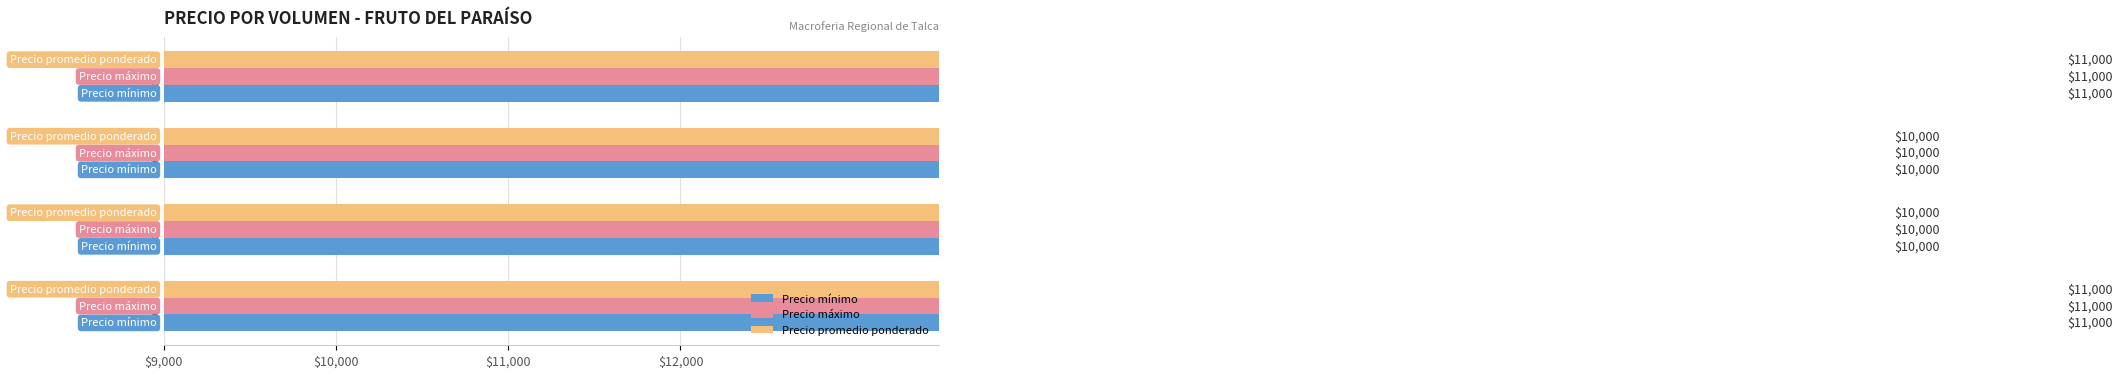

How many bars are there in total?

12